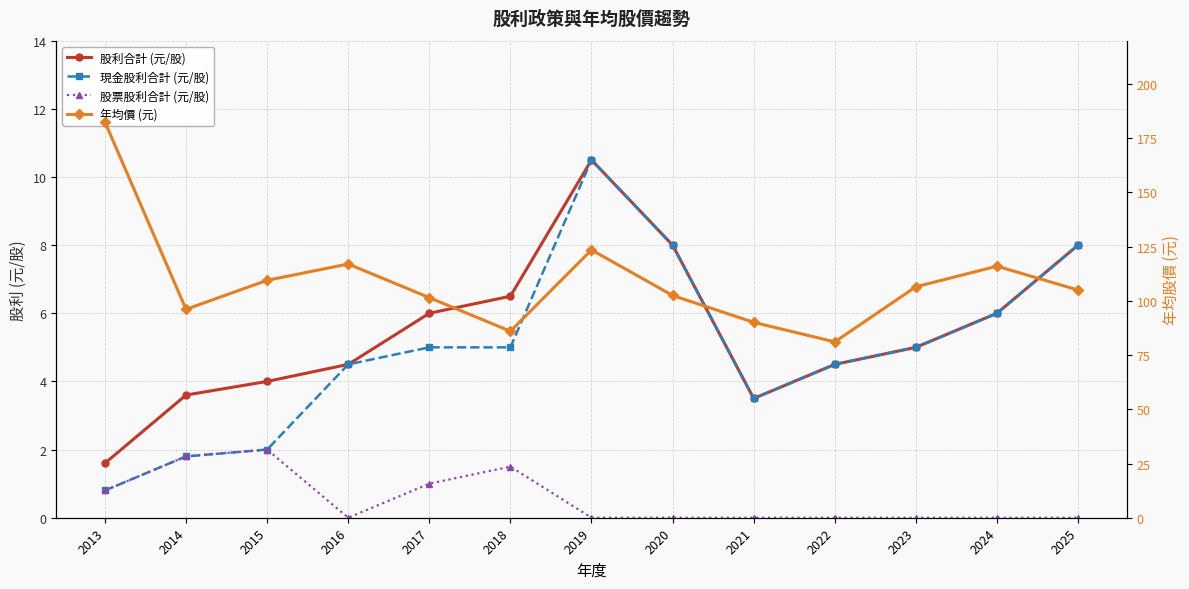

At which label is 股利合計 (元/股) closest to 6?

2017